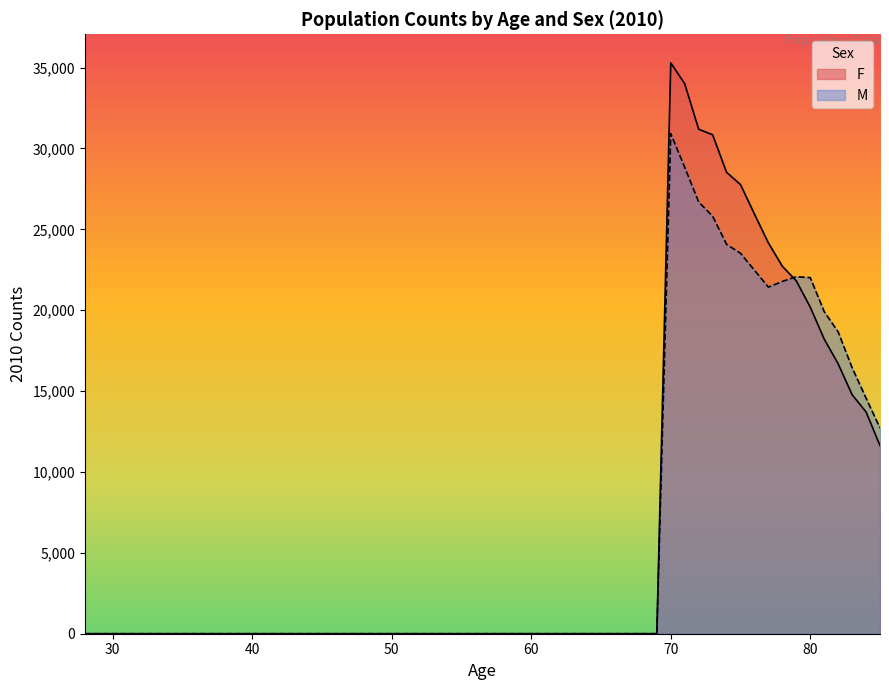

How many interior local peaks does the M series have?

2